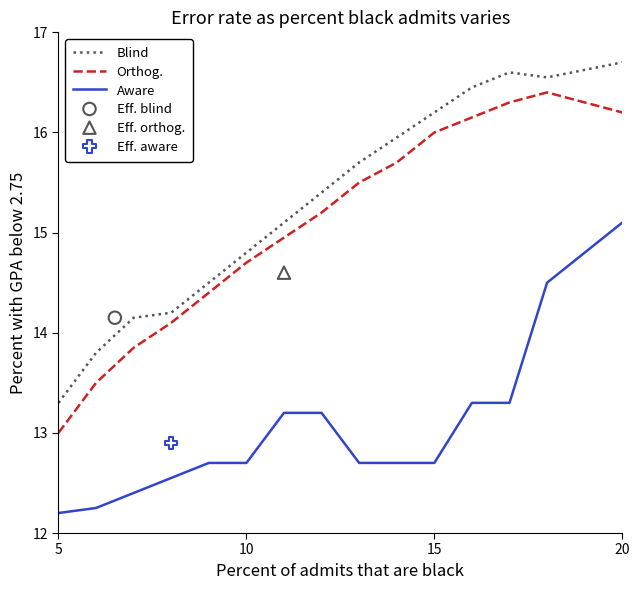

True or false: Blind and Aware intersect in this chart.

False